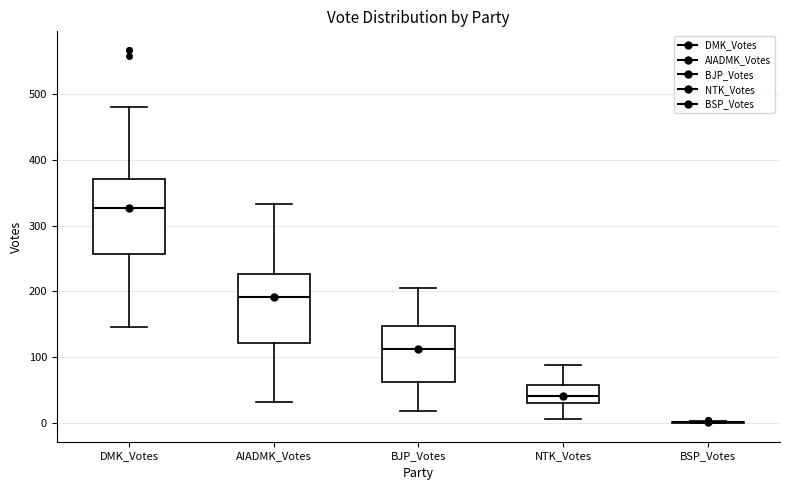

Reading left to right, read every box against the y-axis: the position of its median line, the range the box covers, and the ends of its whiskers. The values are not printed on the chart, so give them approximately, as read against the axis.

DMK_Votes: median 330, box 260 to 370, whiskers 150 to 480
AIADMK_Votes: median 190, box 120 to 230, whiskers 30 to 330
BJP_Votes: median 110, box 60 to 150, whiskers 20 to 210
NTK_Votes: median 40, box 30 to 60, whiskers 10 to 90
BSP_Votes: box collapsed to a line at 0, whiskers 0 to 0